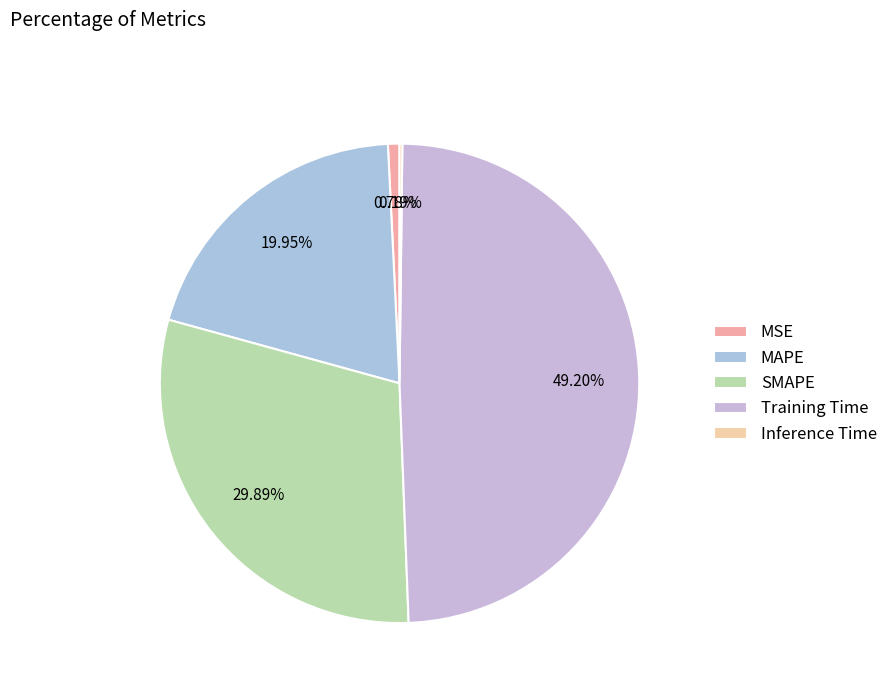

To the nearest percent, what is the combined percentage of MAPE and Inference Time?

20%